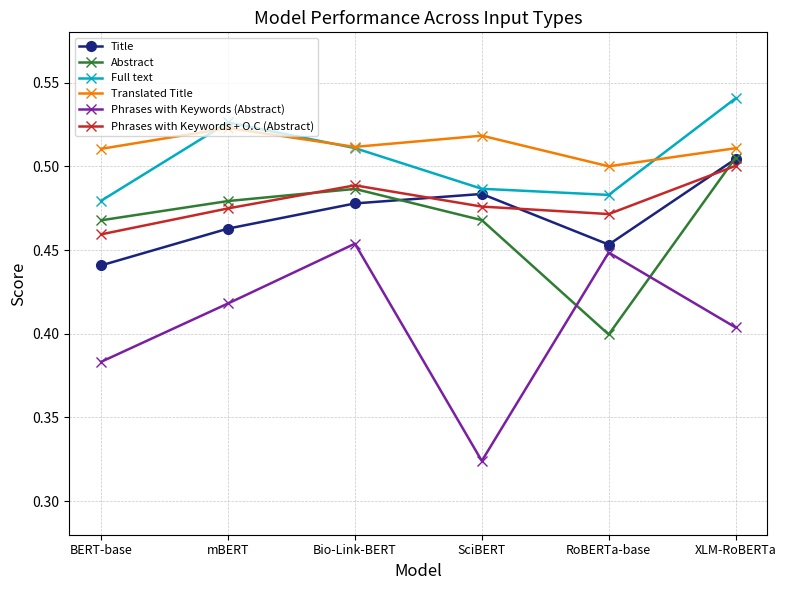

What is the label of the 6th point from the right?

BERT-base